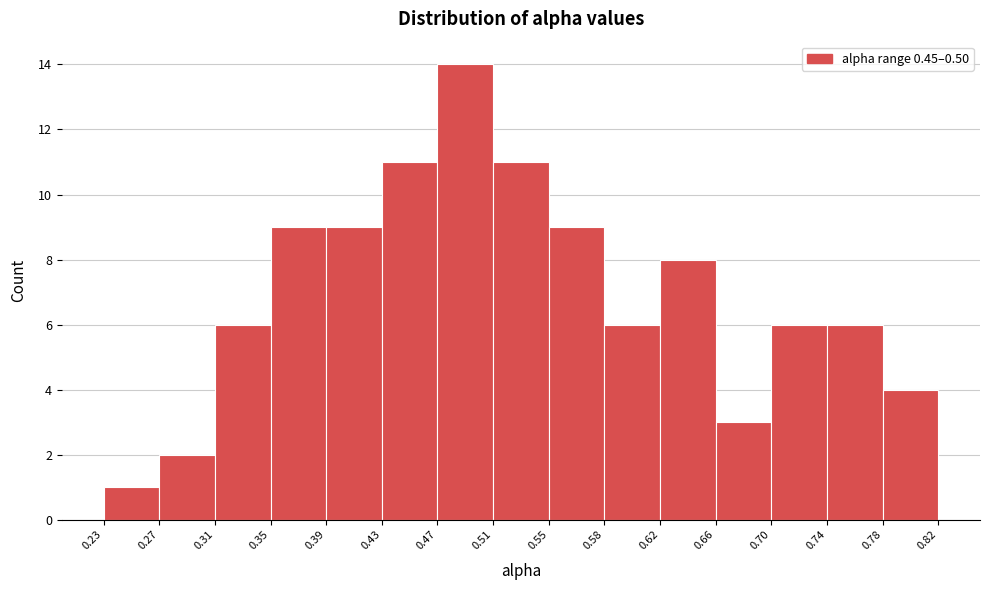

Reading left to right, transcribe this chart: for each bar, give the range it covers on the x-axis and its height. The values are not printed on the chart, so give them approximately, as read against the axis.

0.23 to 0.27: 1
0.27 to 0.31: 2
0.31 to 0.35: 6
0.35 to 0.39: 9
0.39 to 0.43: 9
0.43 to 0.47: 11
0.47 to 0.51: 14
0.51 to 0.55: 11
0.55 to 0.58: 9
0.58 to 0.62: 6
0.62 to 0.66: 8
0.66 to 0.70: 3
0.70 to 0.74: 6
0.74 to 0.78: 6
0.78 to 0.82: 4